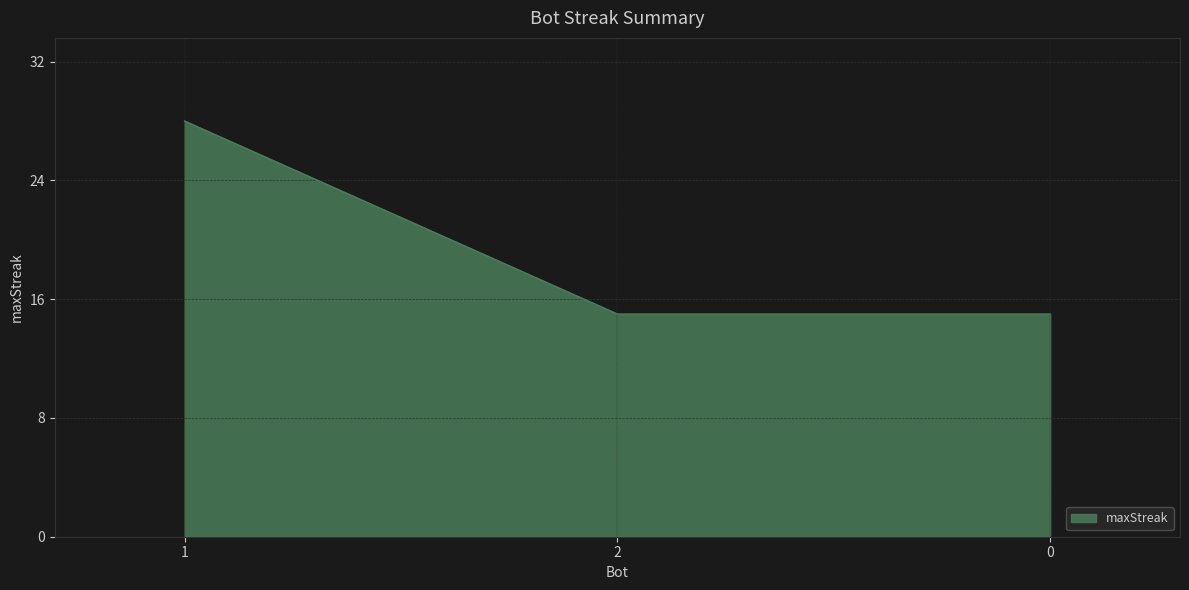

Reading left to right, extract all data points from this chart.

28	15	15